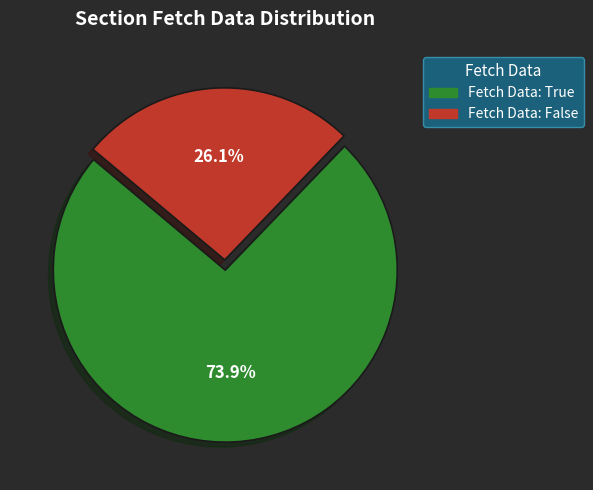

Is there any slice that represents more than half of the pie?

Yes